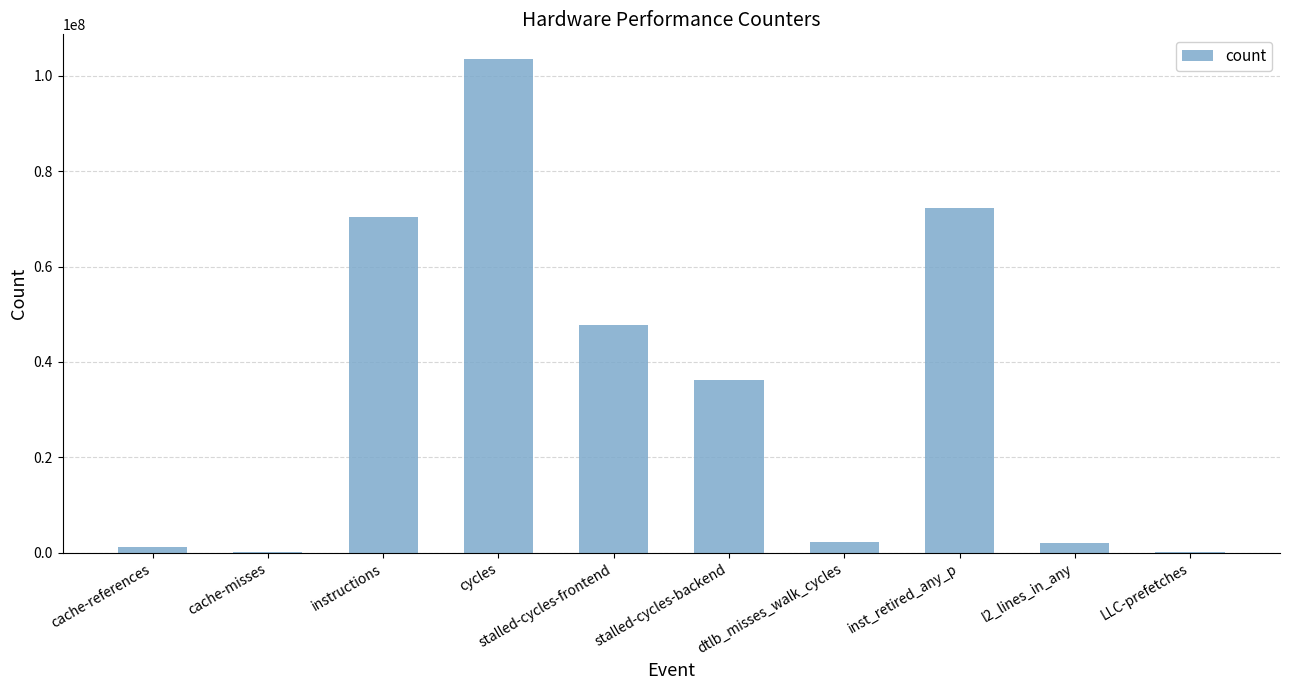

What is the ratio of the value at instructions to the value at cycles?

0.7